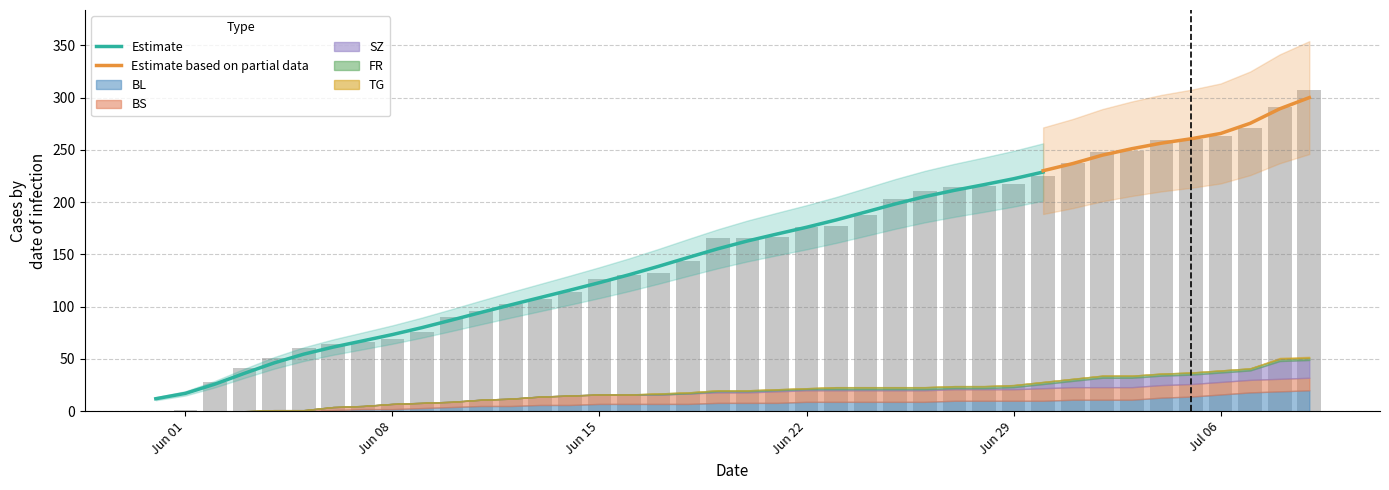

Does the chart contain stacked bars?

No